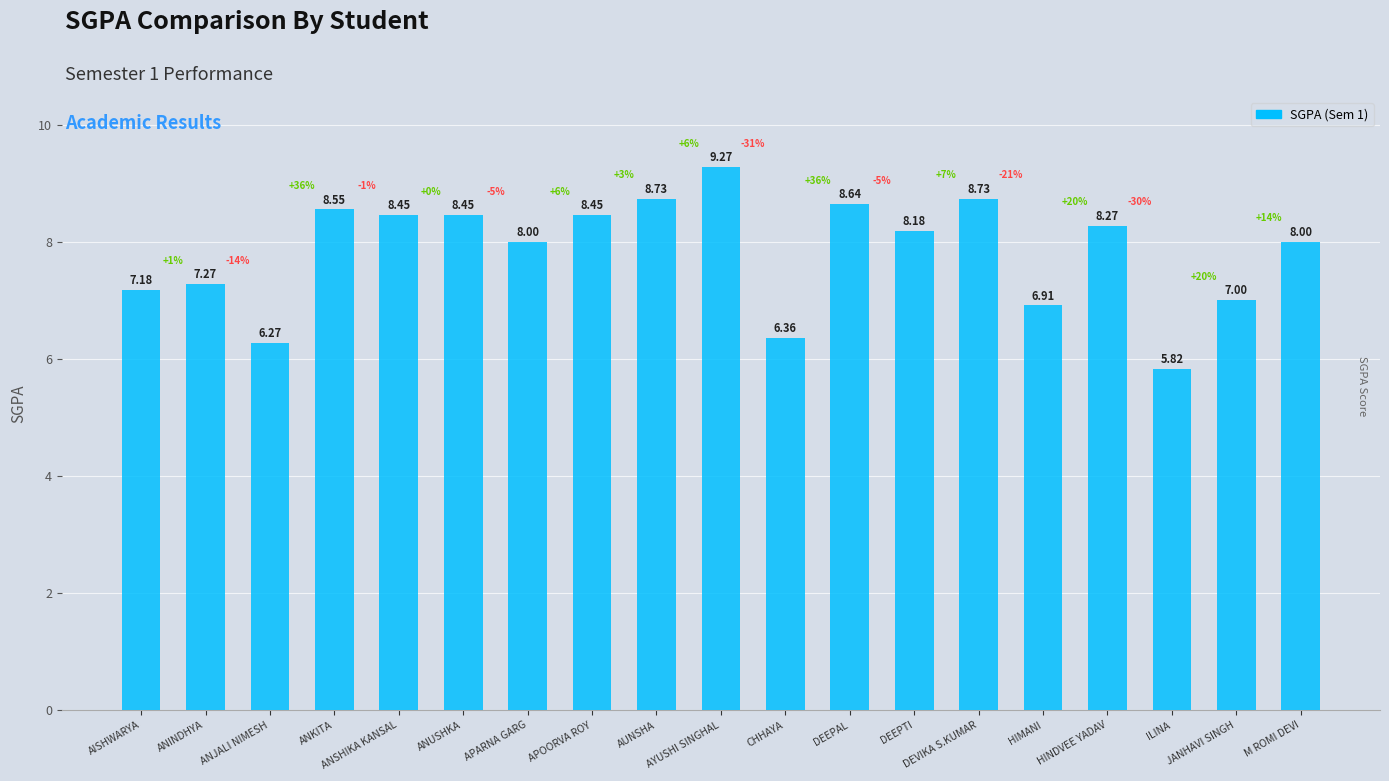

True or false: the data shows 5.8 at DEVIKA S.KUMAR.

False